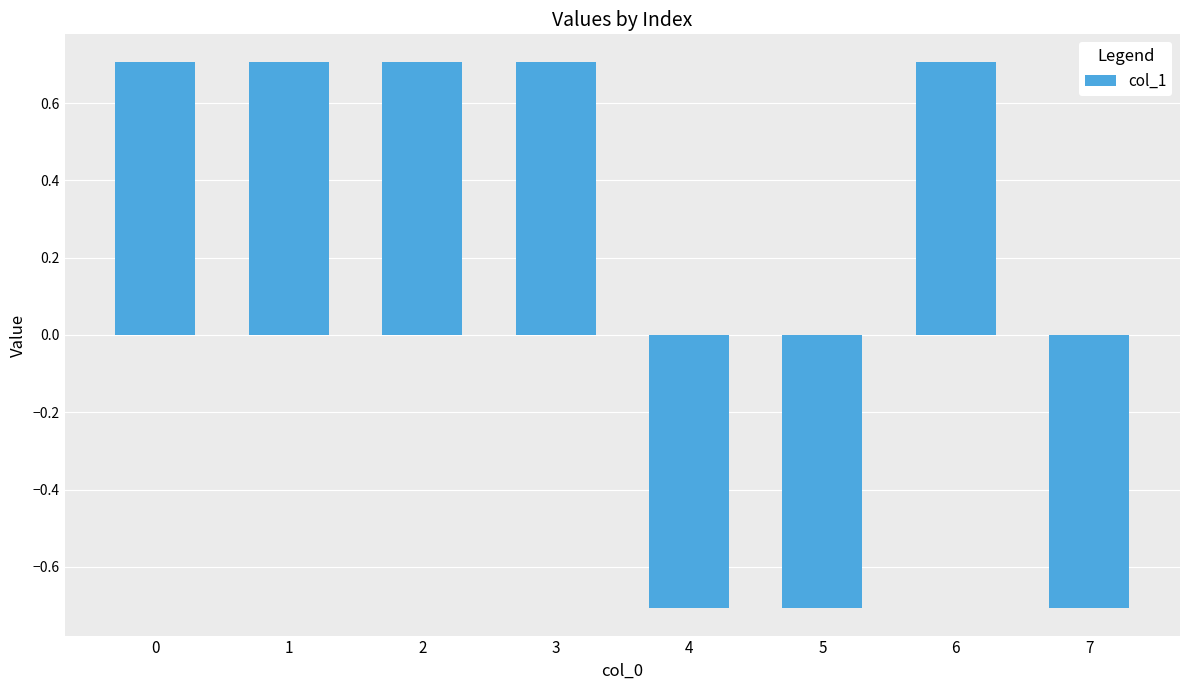

What is the difference between the maximum and minimum values?

1.4